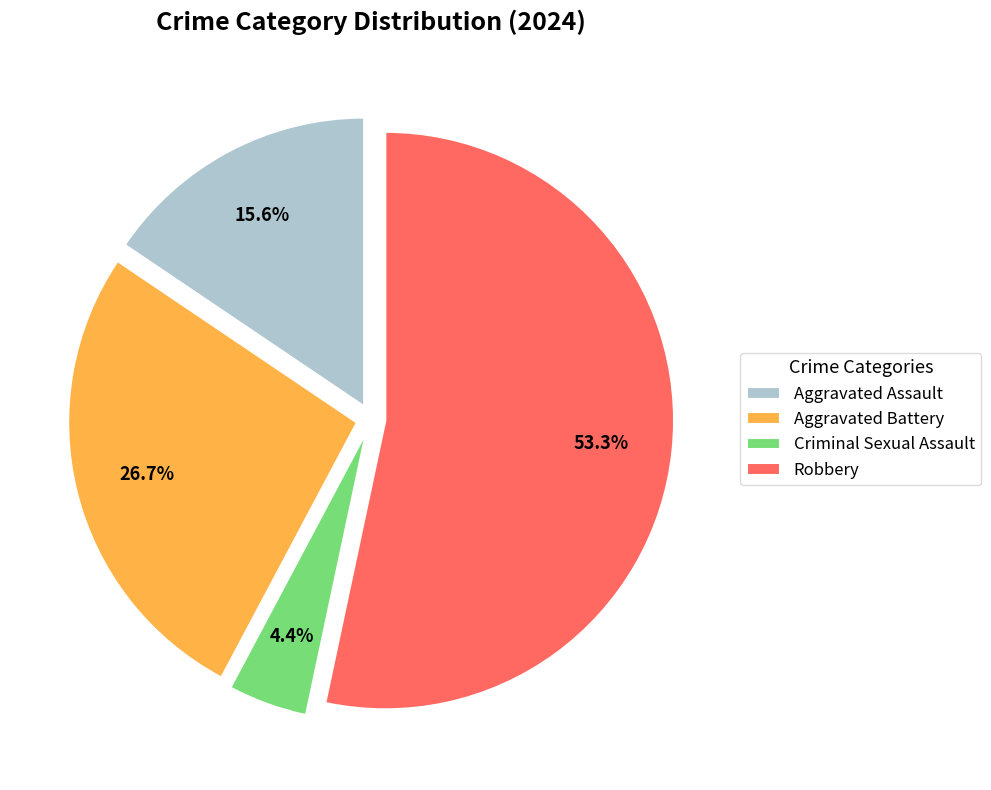

Do Criminal Sexual Assault and Aggravated Battery together represent more than half of the pie?

No